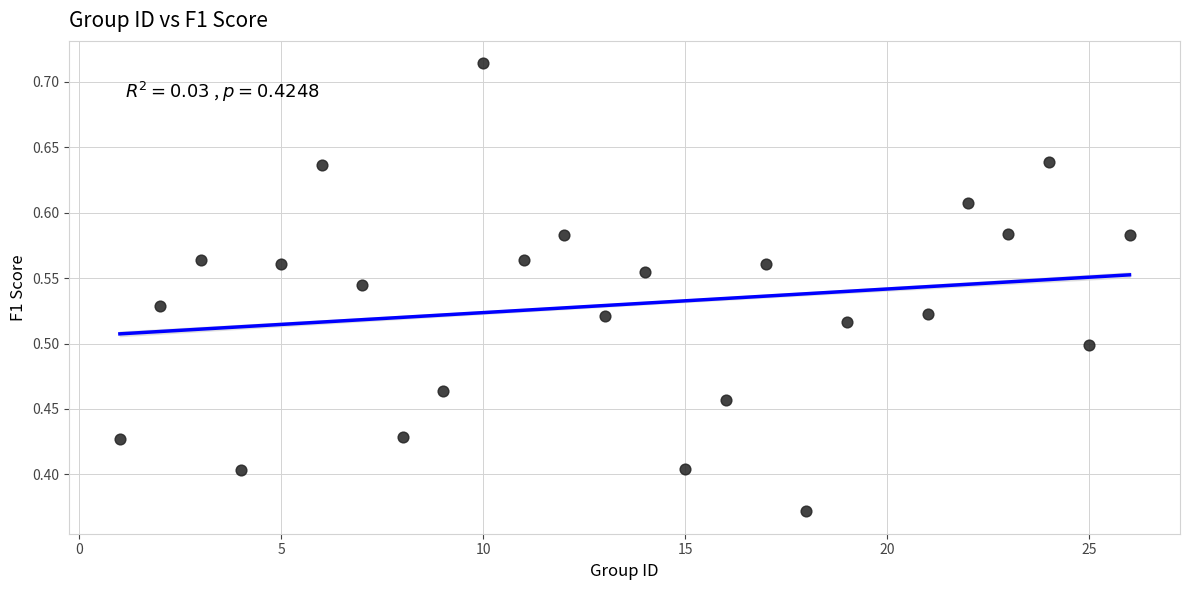

What is the range of Y values (max minus min)?

0.3